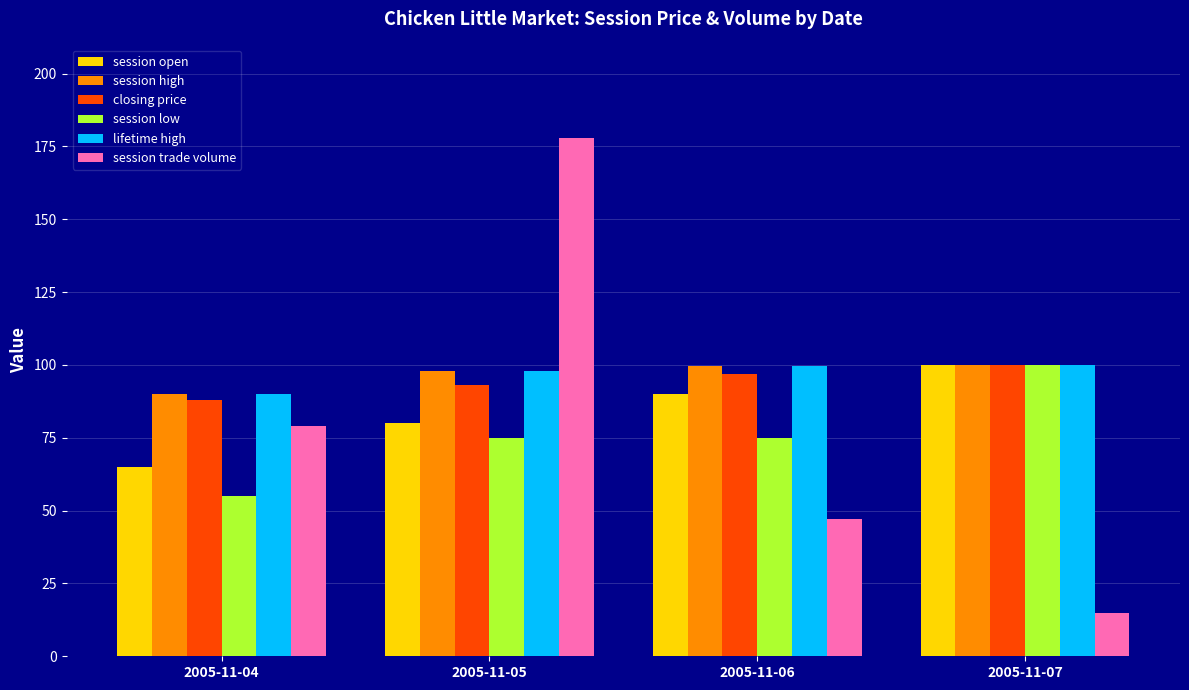

What are all the series names shown in the legend?

session open, session high, closing price, session low, lifetime high, session trade volume